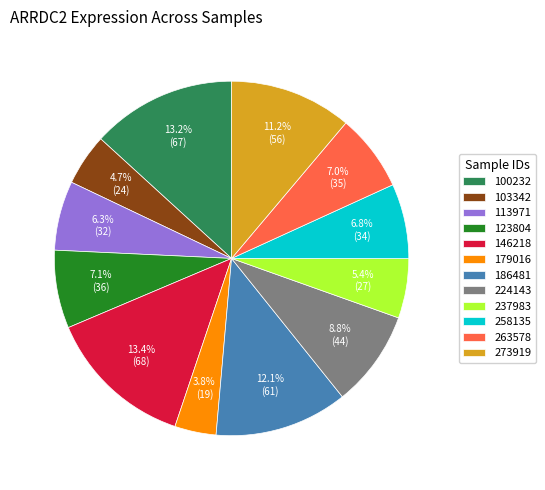

True or false: 273919 accounts for 11% of the total.

True